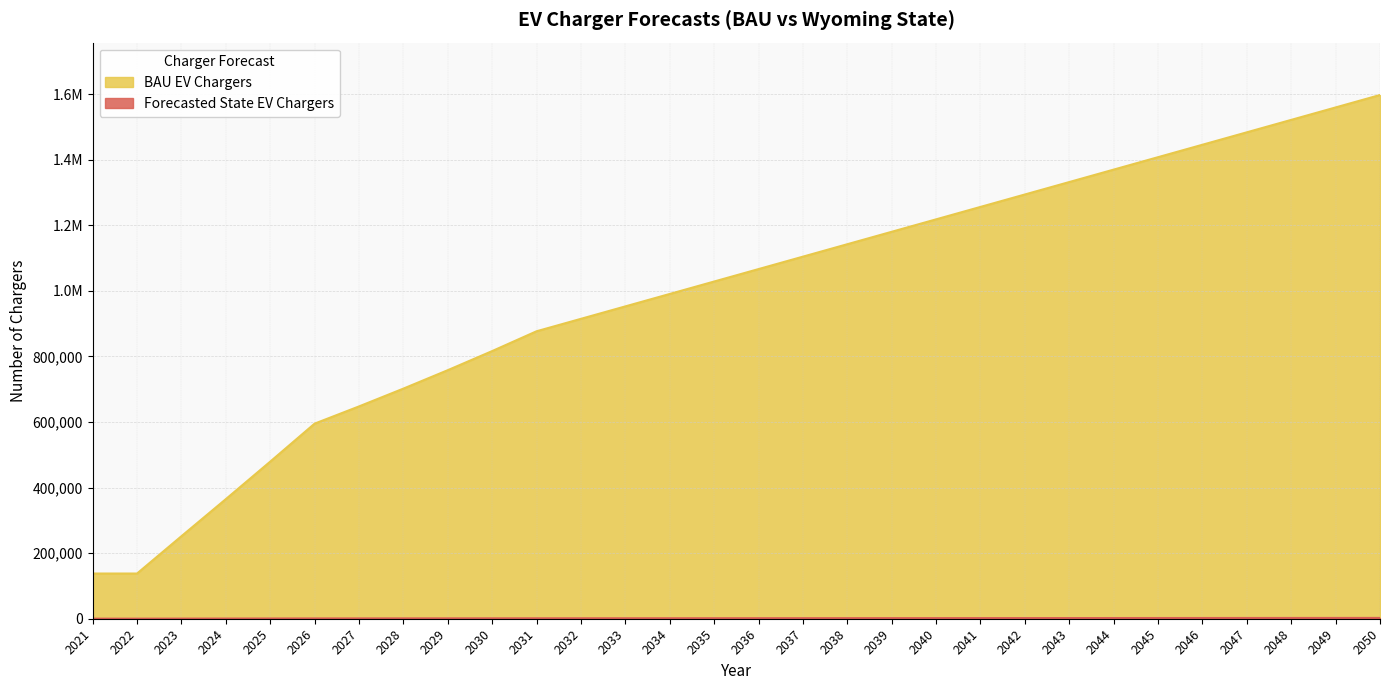

At which label does Forecasted State EV Chargers reach its minimum?

2021